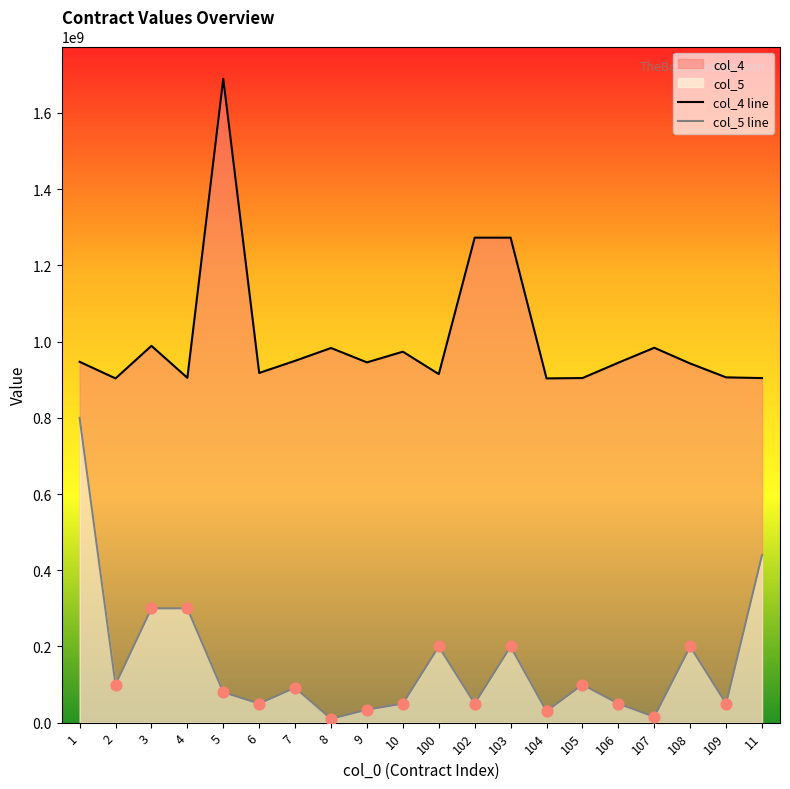

Is the value of col_4 line at 108 greater than the value of col_5 line at 3?

Yes